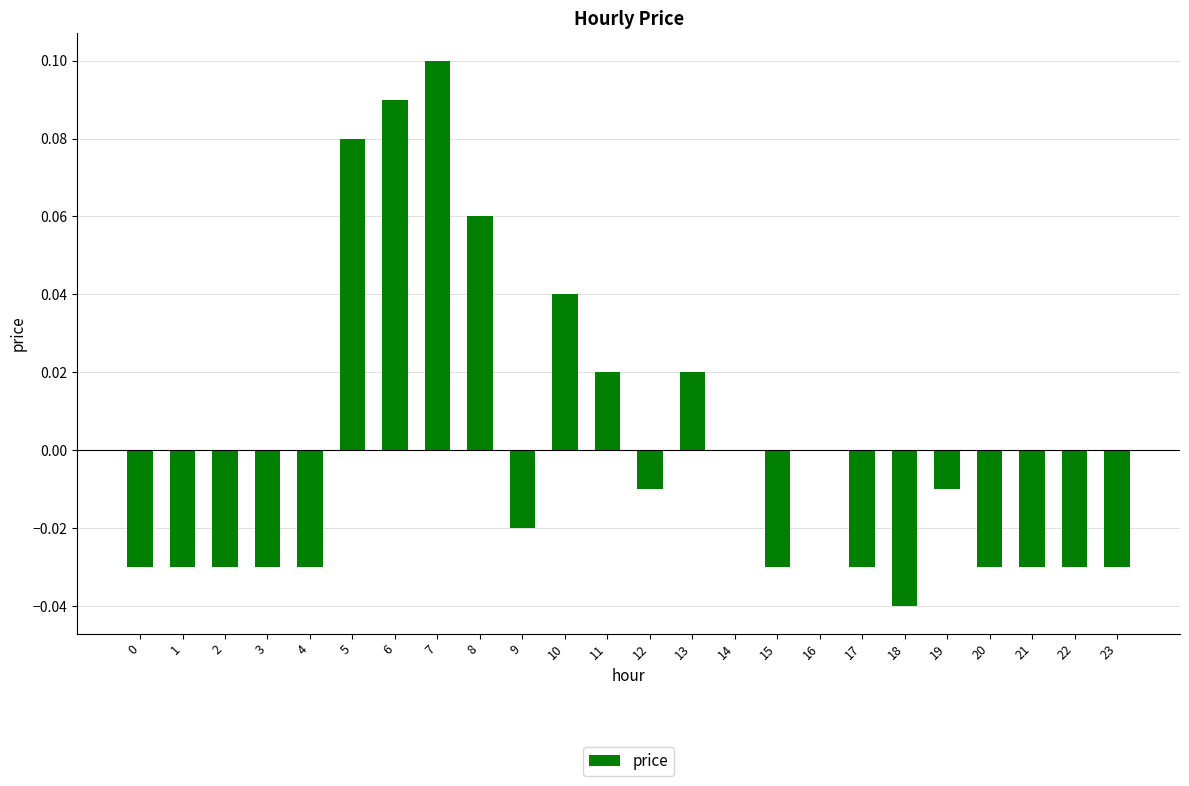

How many data points does each series have?

24